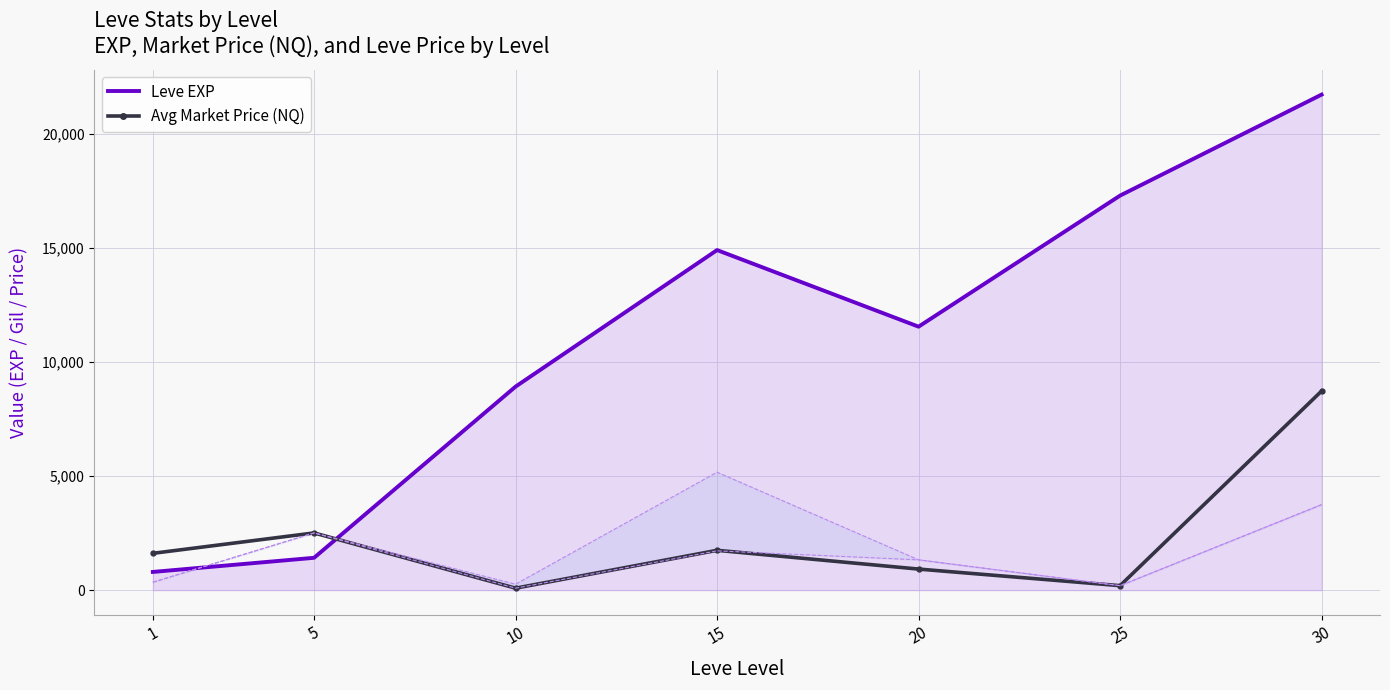

Is it true that Leve EXP equals 4074.2 at 15?

False